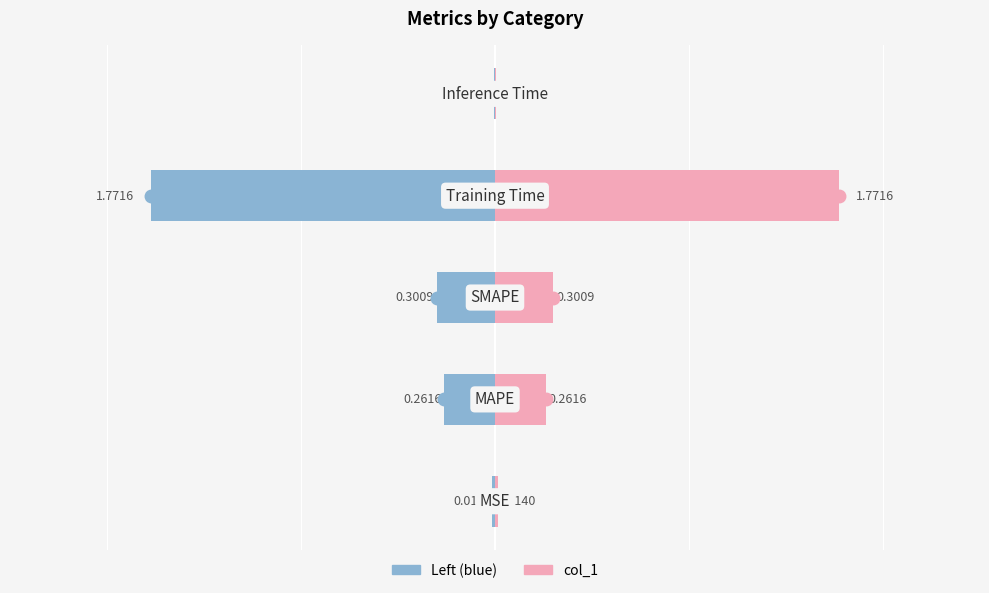

What is the value of the col_1 (left) bar at the 3rd from the left?

-0.3